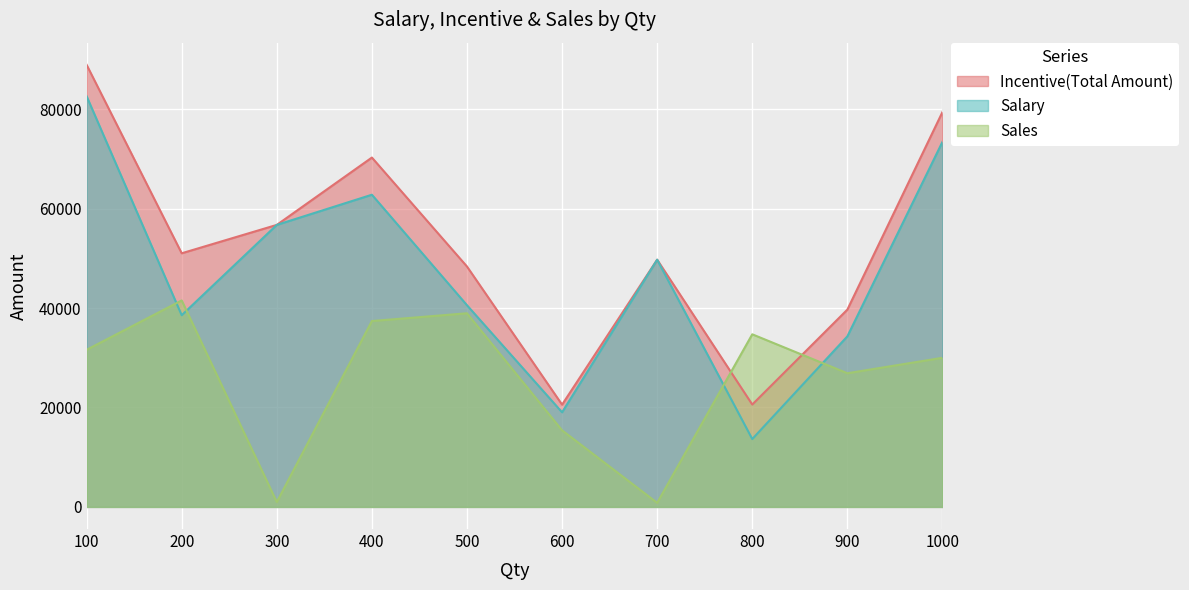

Reading right to left, what are all the values shown in this chart?

Incentive(Total Amount): 1000=79409.0	900=39674.4	800=20589.4	700=49713.0	600=20565.2	500=48343.2	400=70254.0	300=56711.0	200=51003.2	100=88910.0
Salary: 1000=73411.0	900=34298.0	800=13647.0	700=49713.0	600=19025.0	500=40555.0	400=62778.0	300=56711.0	200=38546.0	100=82591.0
Sales: 1000=29990.0	900=26882.0	800=34712.0	700=822.0	600=15402.0	500=38941.0	400=37380.0	300=980.0	200=41524.0	100=31595.0